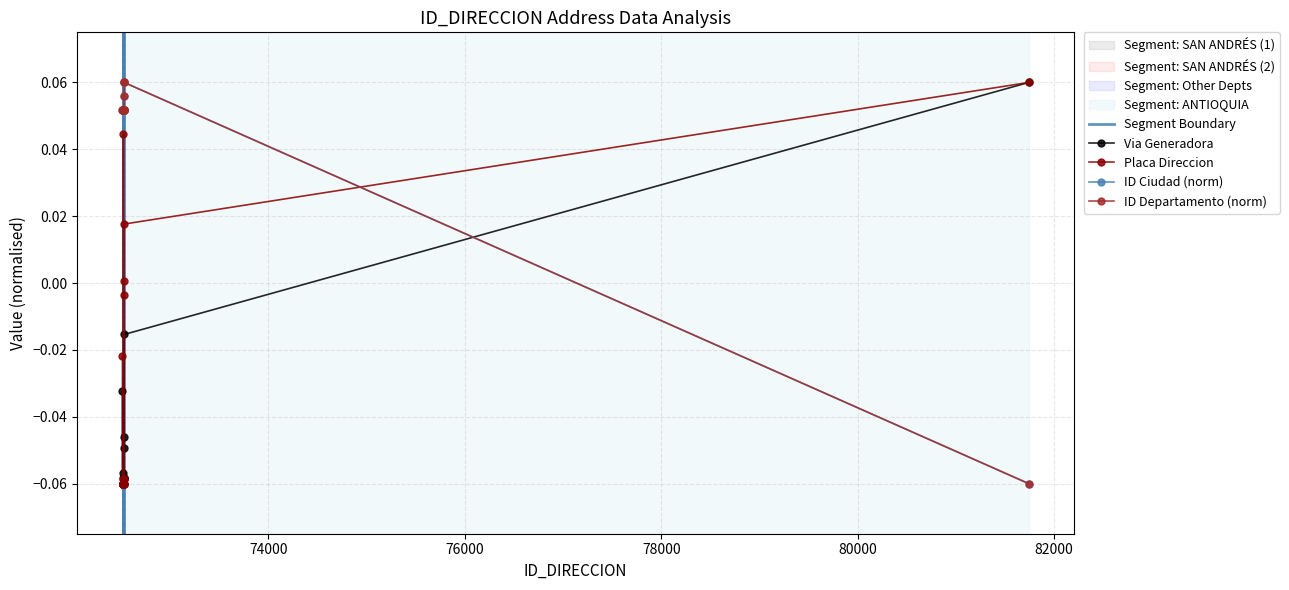

Between 72520 and 72528, which series saw the biggest shift?

NUMERO_VIA_GENERADORA_DIRECCION